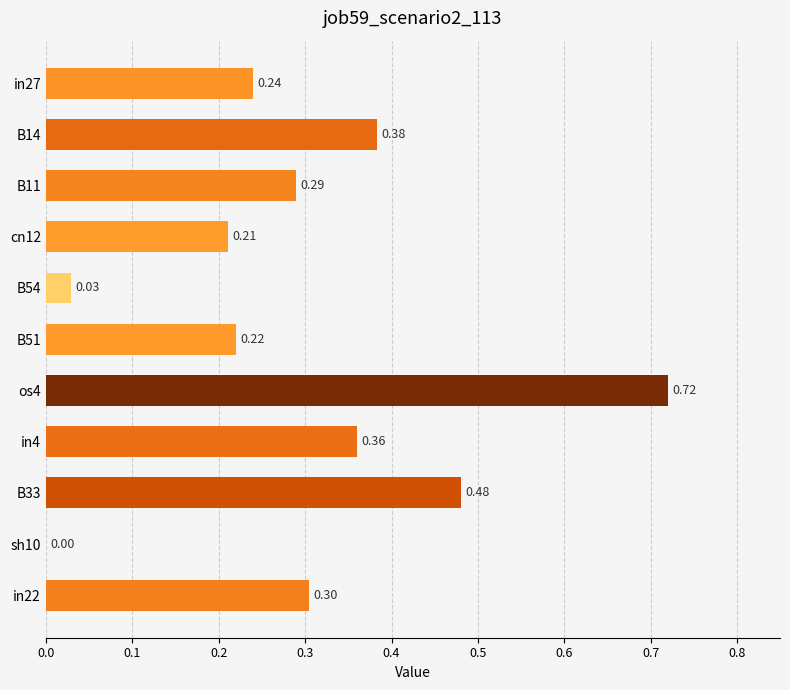

Which has a higher value, B51 or B33?

B33